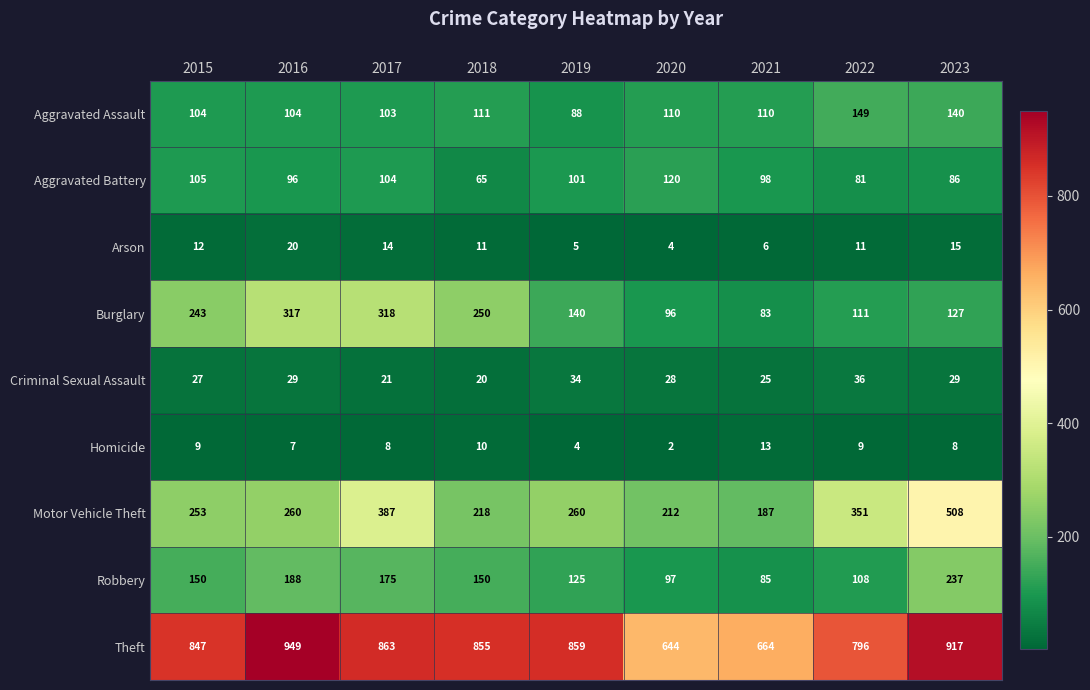

Is it true that Aggravated Battery equals 181 at 2019?

False